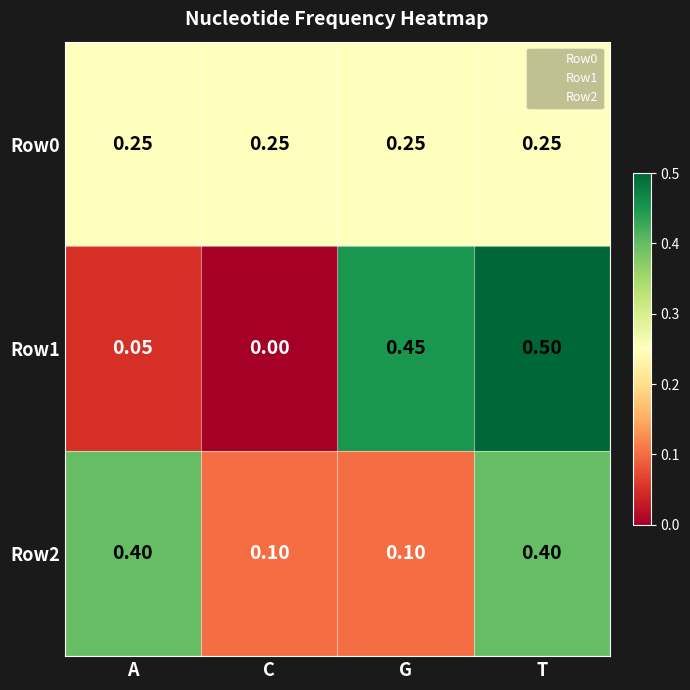

Which category has the highest value in the Row1 series?

T